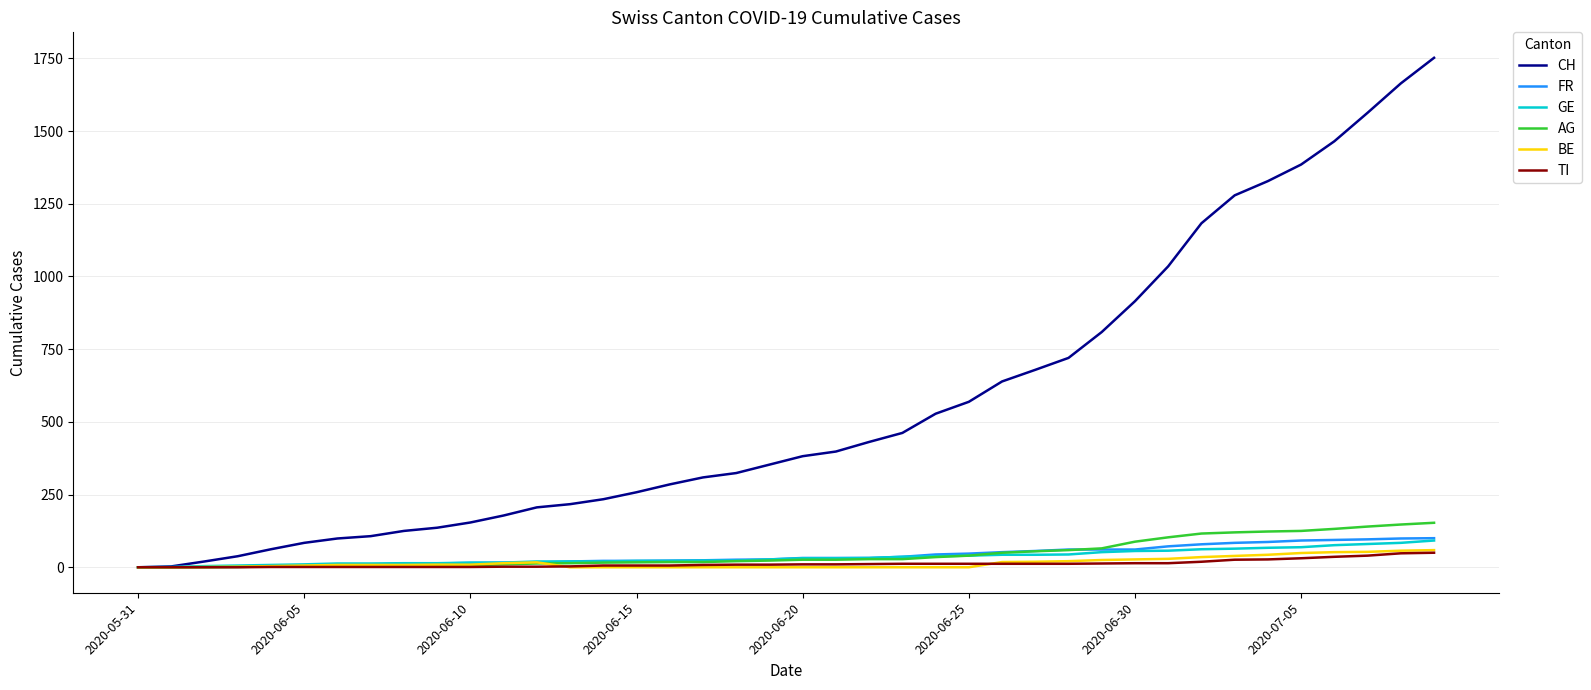

Which series has the widest spread of values?

CH